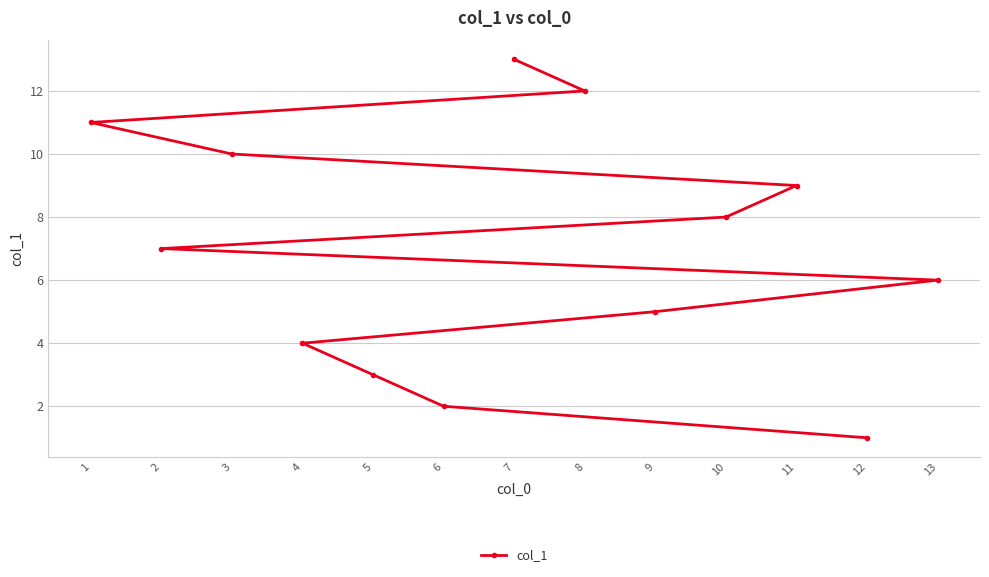

The value at 3 is 4. True or false?

False